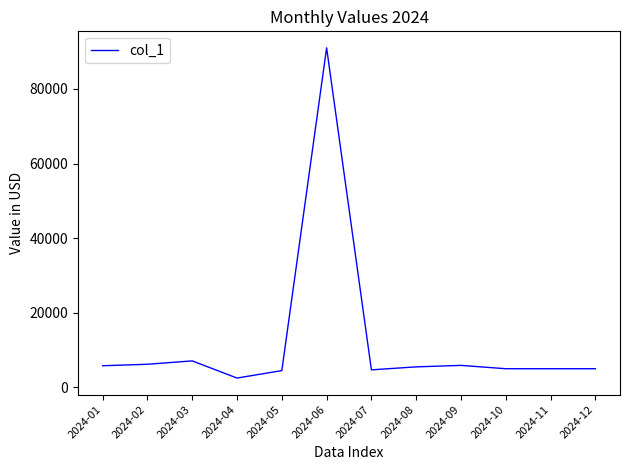

Is it true that the value at 2024-08 is 5500?

True